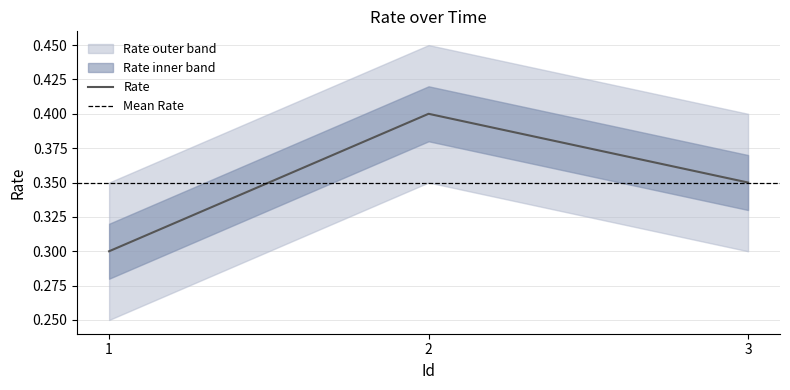

Does the chart have visible grid lines?

Yes